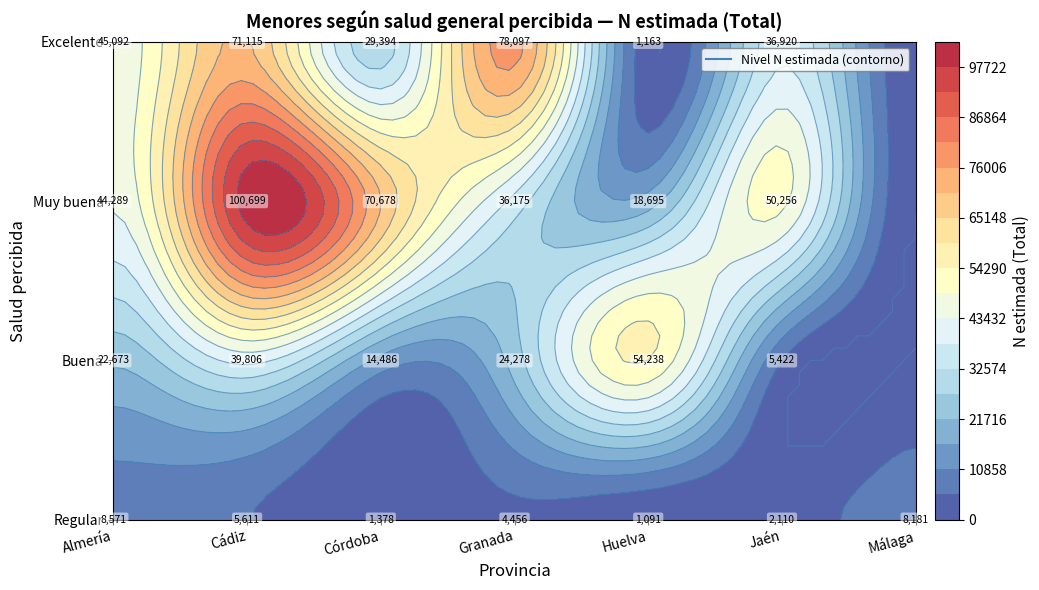

Is it true that Jaén equals 2110 at Regular?

True